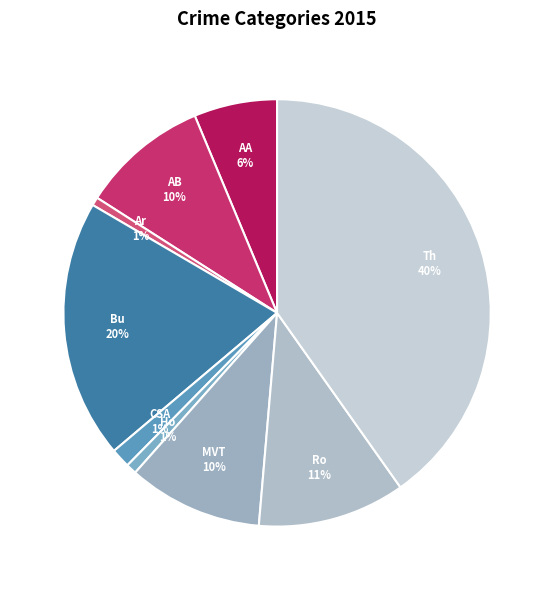

Count the number of slices in the pie.

9